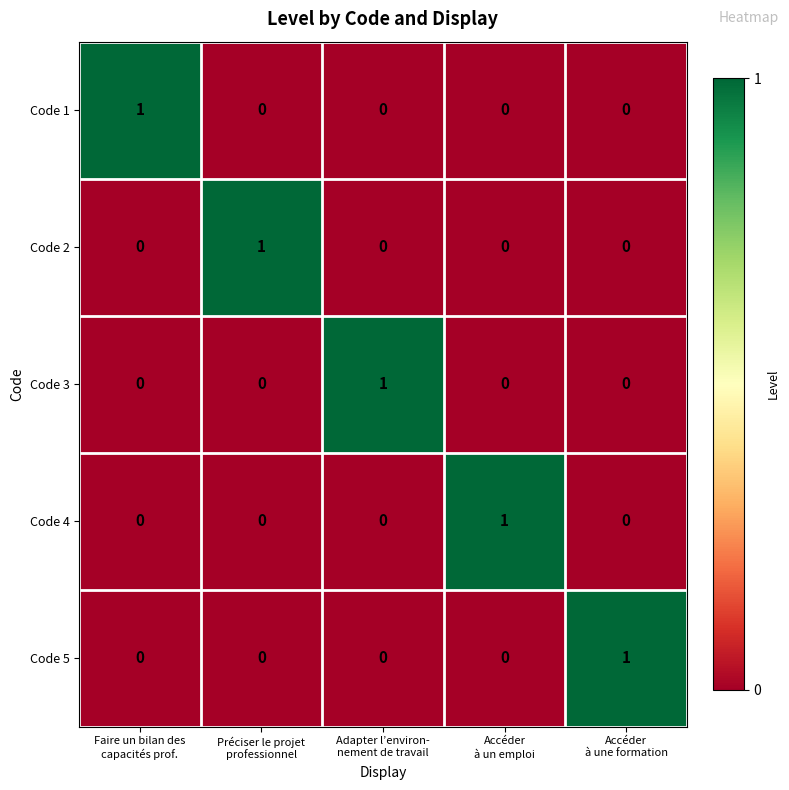

At how many categories does at least one series exceed 0?

5